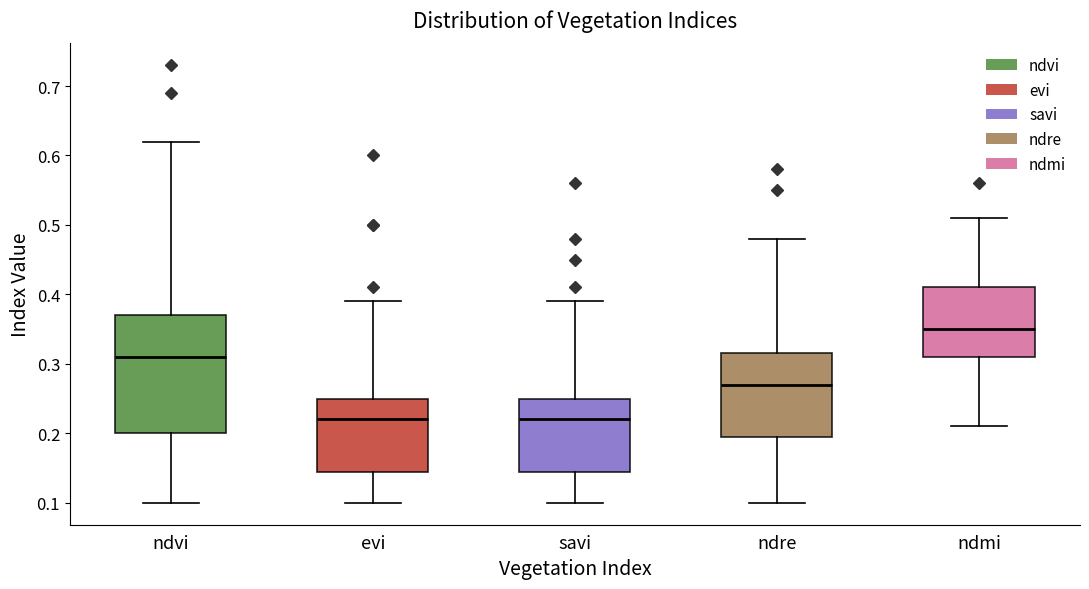

Where is the lower edge of the box for evi on the y-axis? The values are not printed on the chart, so give them approximately, as read against the axis.

0.15